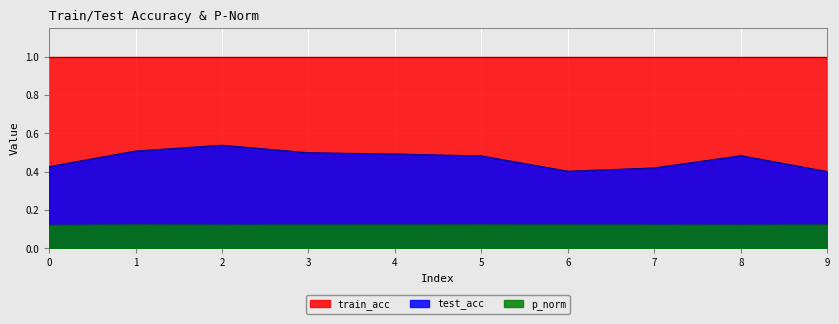

What is the average value of the test_acc series?

0.5